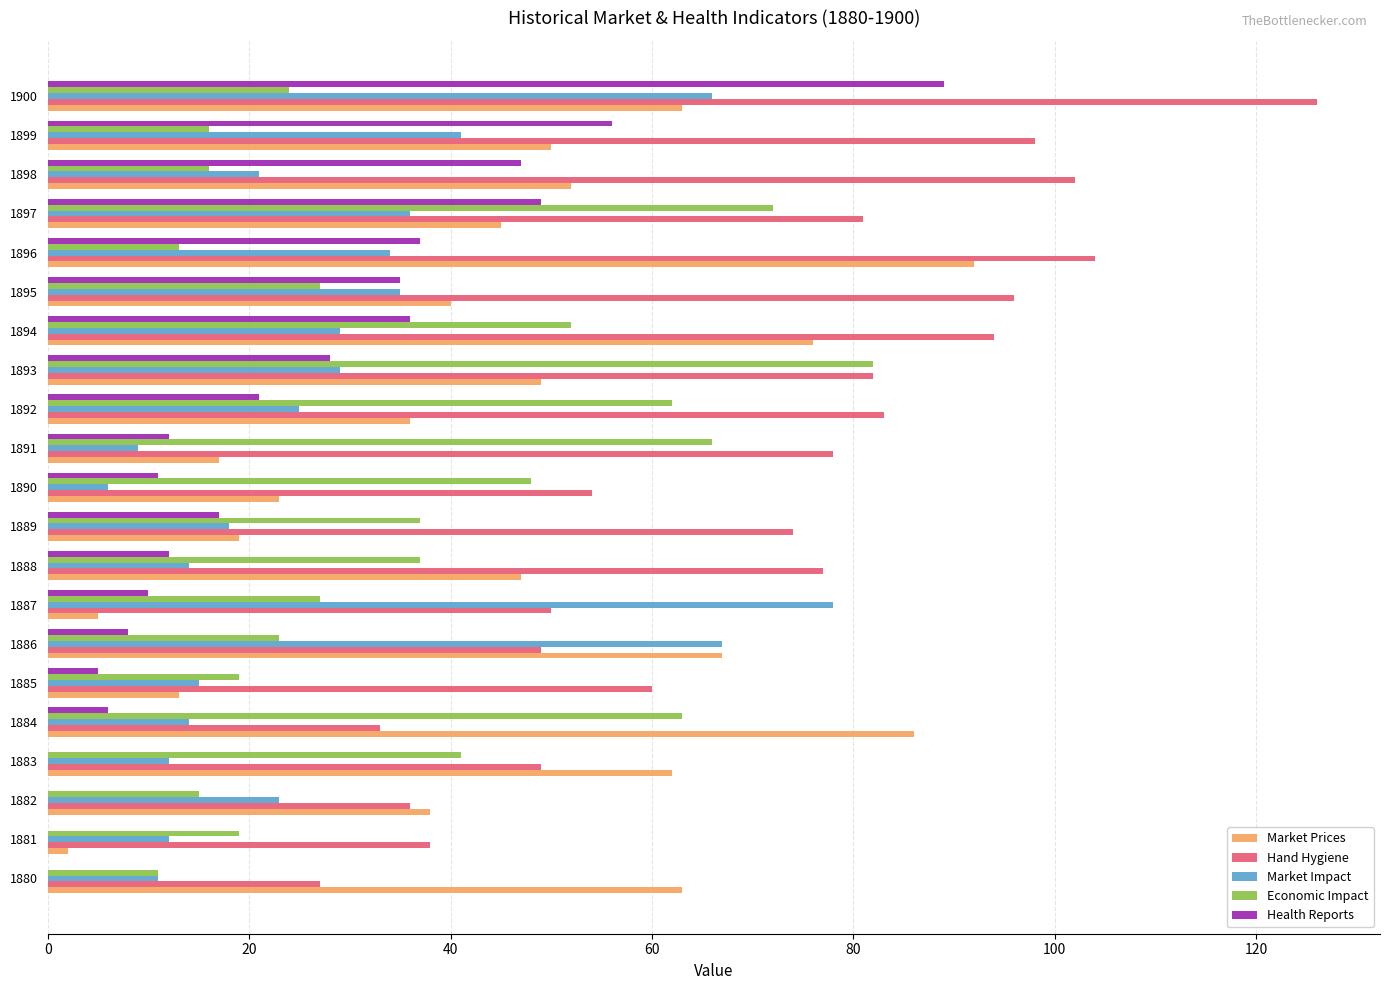

Which series changed the most between 1889 and 1897?

Economic Impact